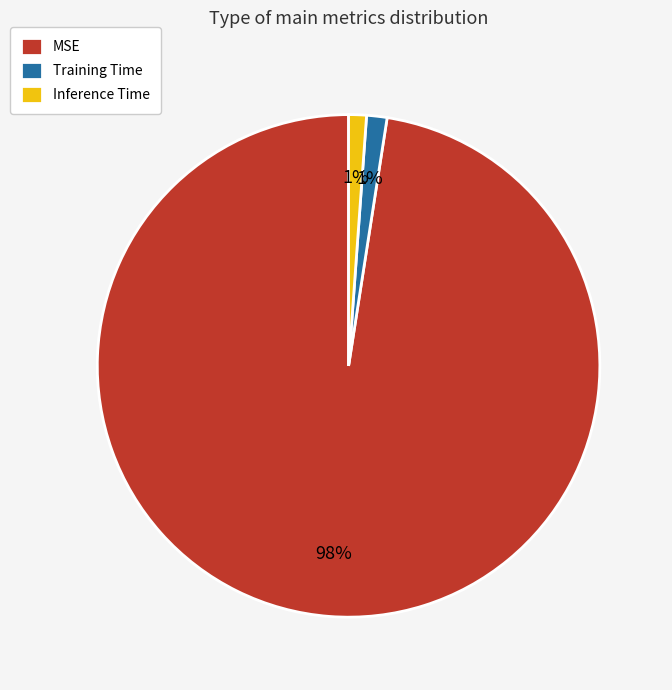

Is the sum of Training Time and Inference Time greater than half?

No